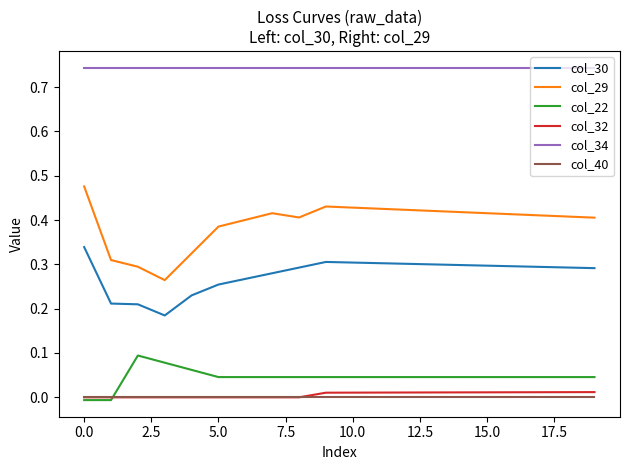

Is this an area chart (filled region under the line)?

No